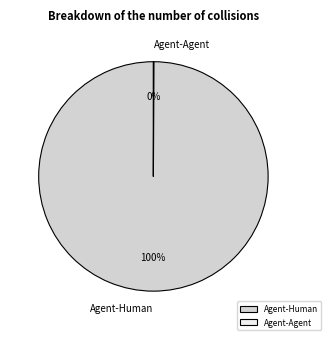

Which category has the biggest portion of the pie?

Agent-Human